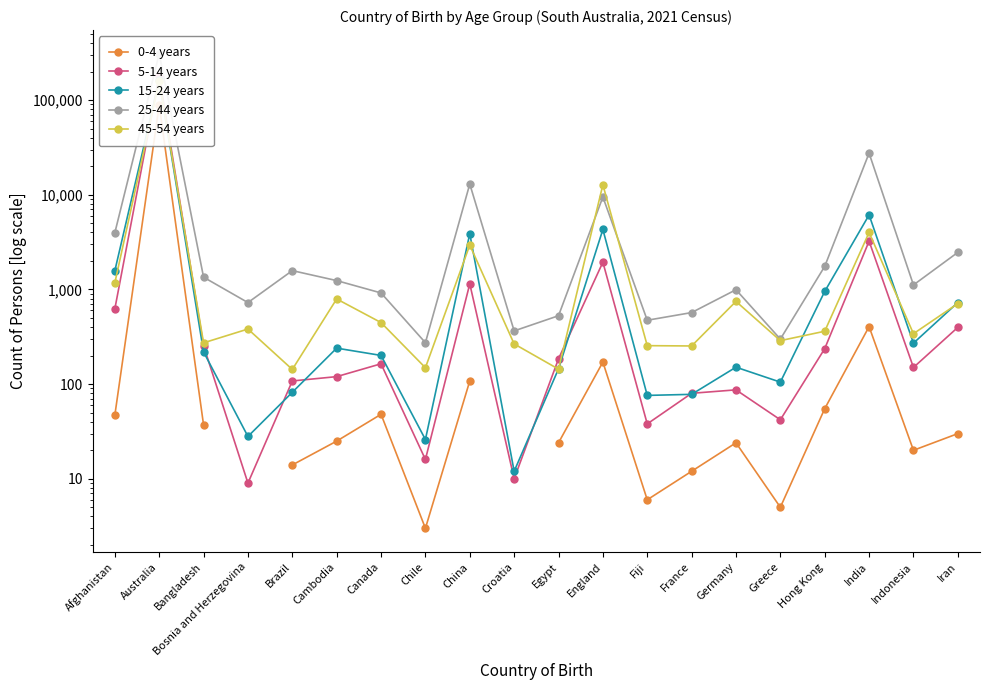

How many lines are shown in the chart?

5